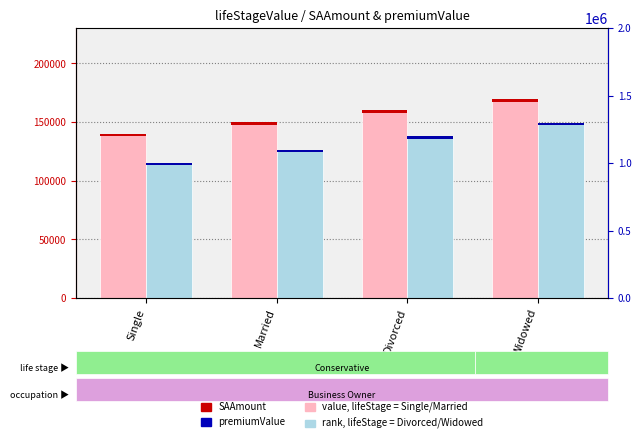

What is the sum of the premiumValue values at Divorced and Married?

2300000